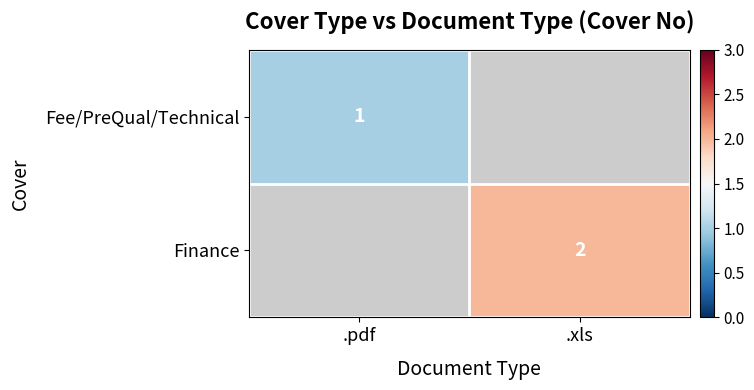

True or false: Fee/PreQual/Technical has a value of 2 at .pdf.

False